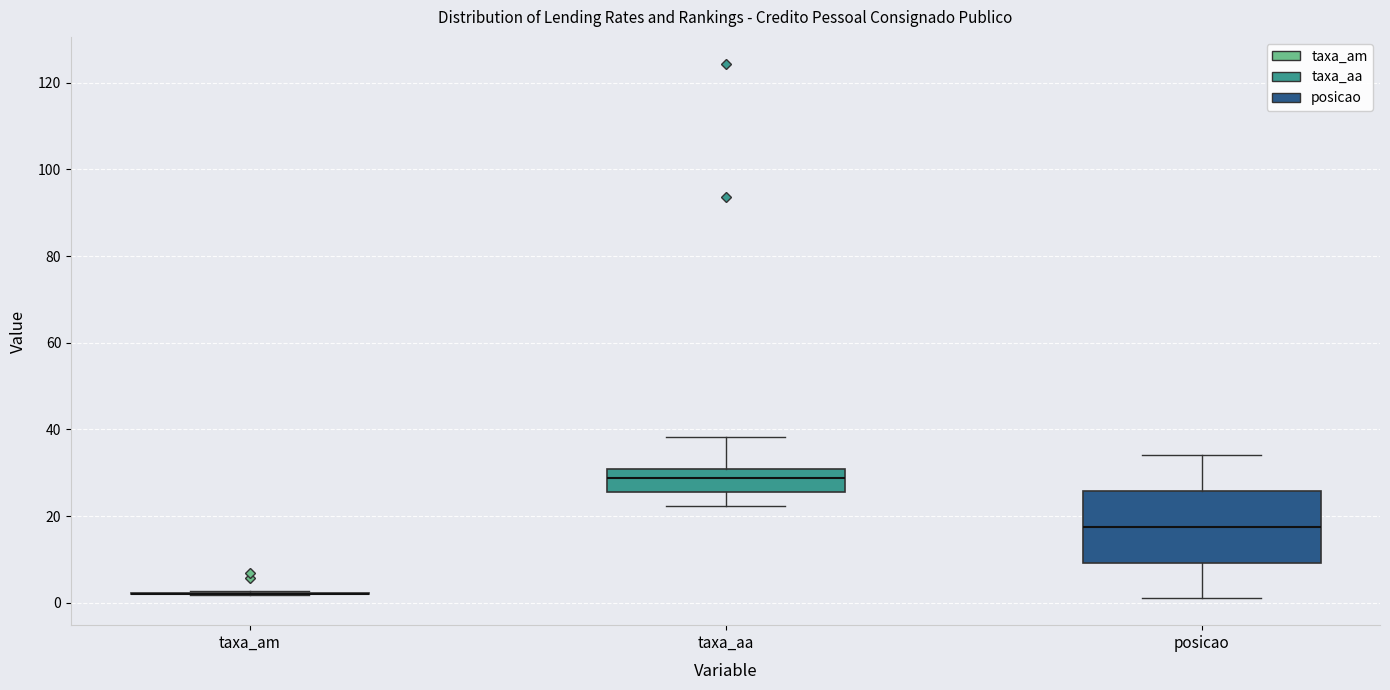

Reading left to right, read every box against the y-axis: the position of its median line, the range the box covers, and the ends of its whiskers. The values are not printed on the chart, so give them approximately, as read against the axis.

taxa_am: box collapsed to a line at 2, whiskers 2 to 2
taxa_aa: median 28, box 26 to 30, whiskers 22 to 38
posicao: median 18, box 10 to 26, whiskers 2 to 34